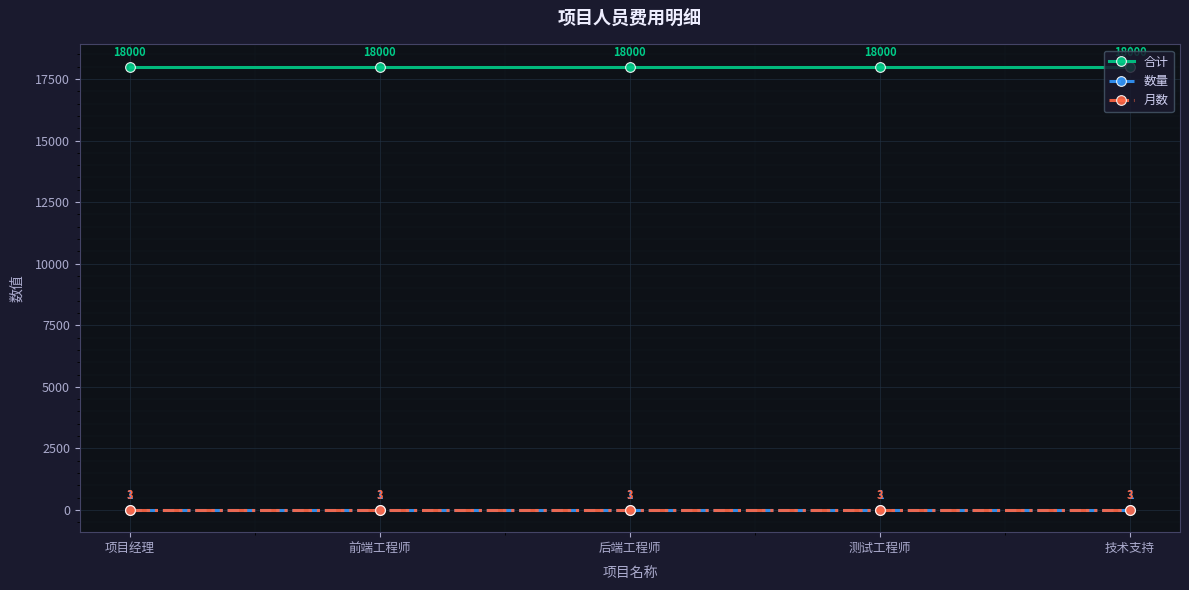

What is the difference between the highest and lowest values at 后端工程师?

17999